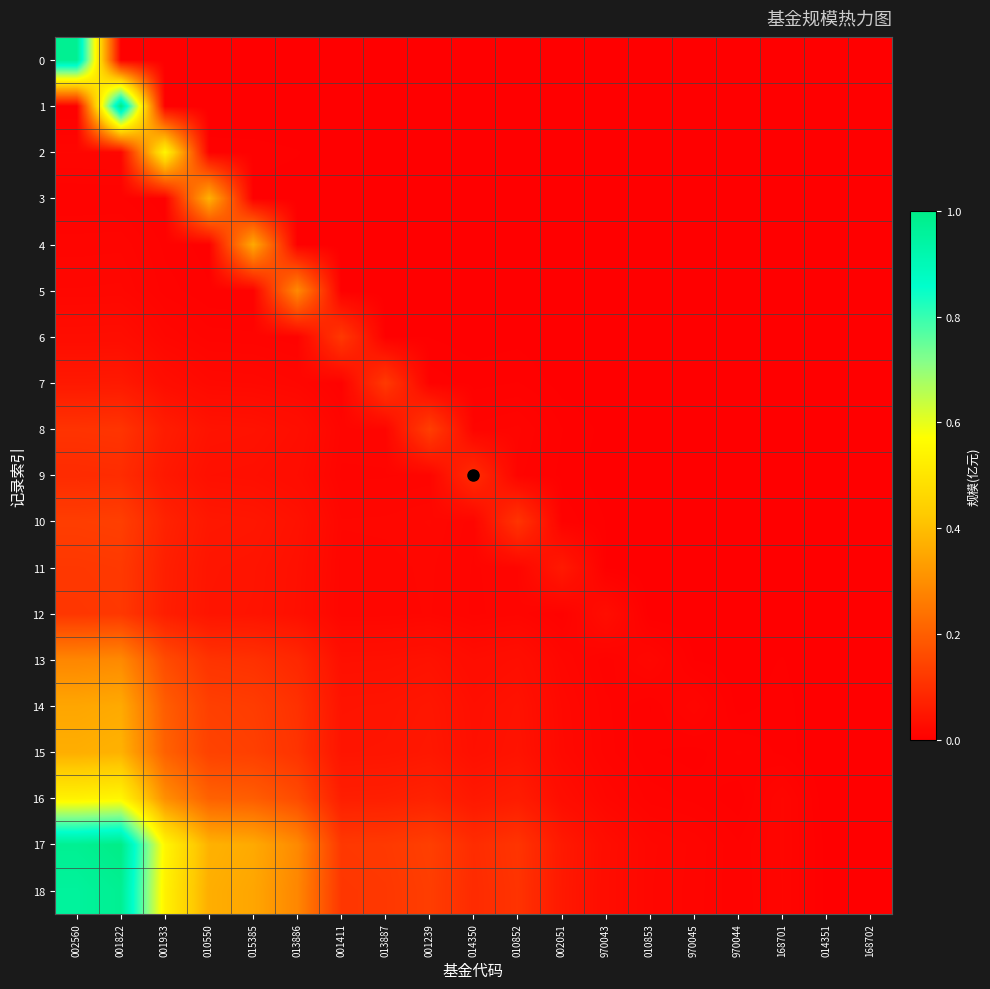

How many categories are shown in the chart?

19